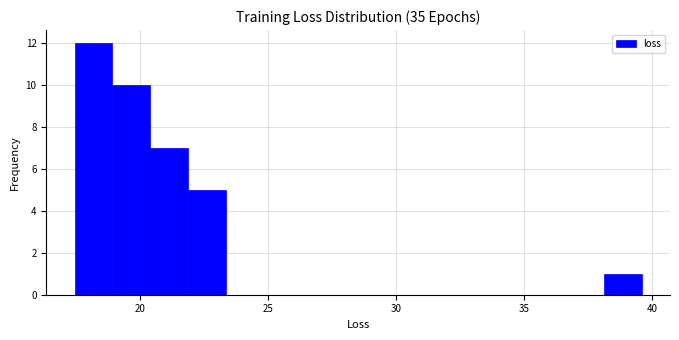

Around what value on the x-axis is the tallest bar? Give the approximate position of its centre, as read against the axis.

18.0